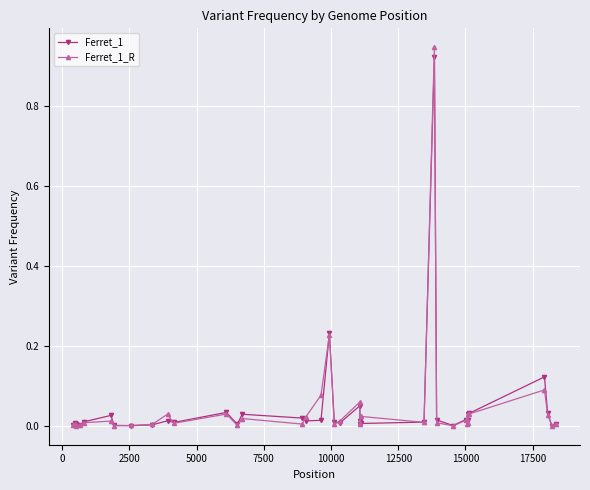

What is the difference between the maximum and minimum values in the Ferret_1 series?

0.9